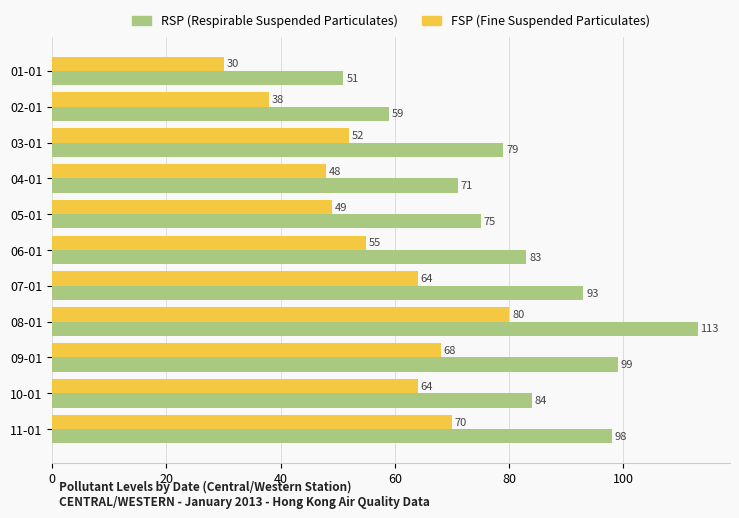

How many distinct data groups are displayed?

2